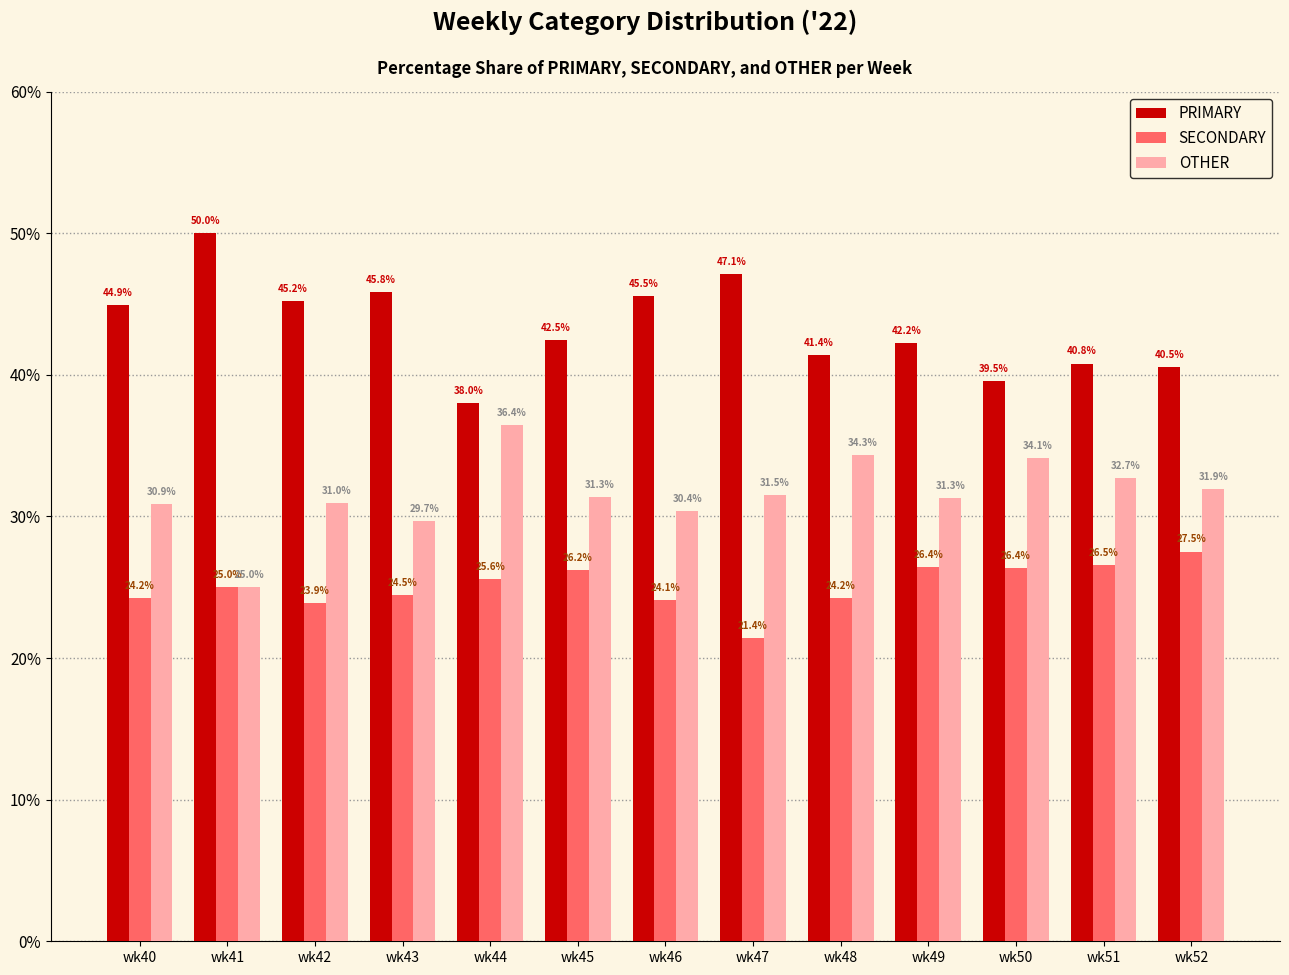

Reading left to right, extract all data points from this chart.

PRIMARY: 44.9	50.0	45.2	45.8	38.0	42.5	45.5	47.1	41.4	42.2	39.5	40.8	40.5
SECONDARY: 24.2	25.0	23.9	24.5	25.6	26.2	24.1	21.4	24.2	26.4	26.4	26.5	27.5
OTHER: 30.9	25.0	31.0	29.7	36.4	31.3	30.4	31.5	34.3	31.3	34.1	32.7	31.9